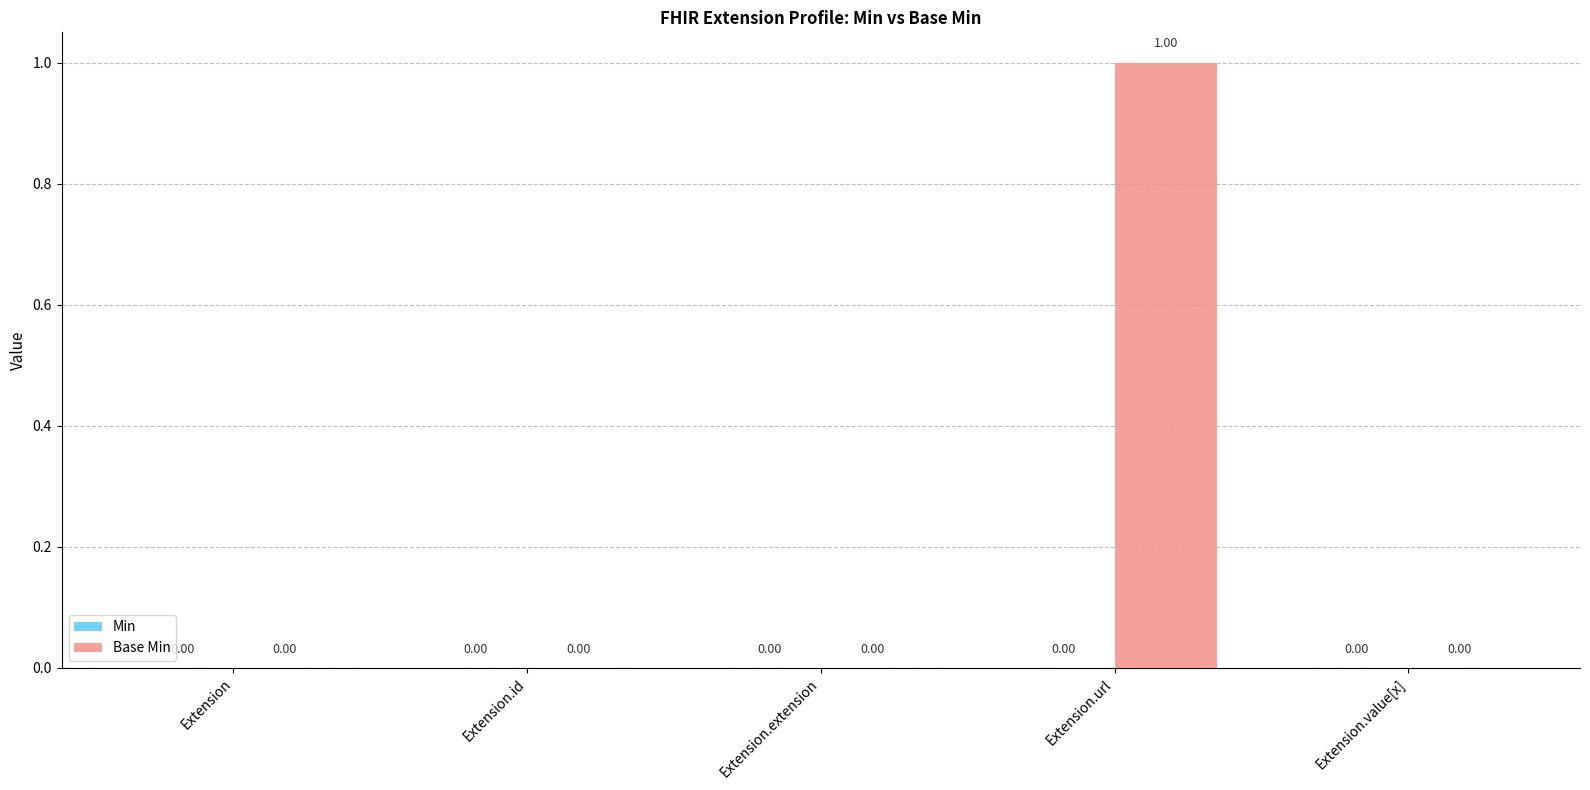

Which label corresponds to the largest value in the chart?

Extension.url